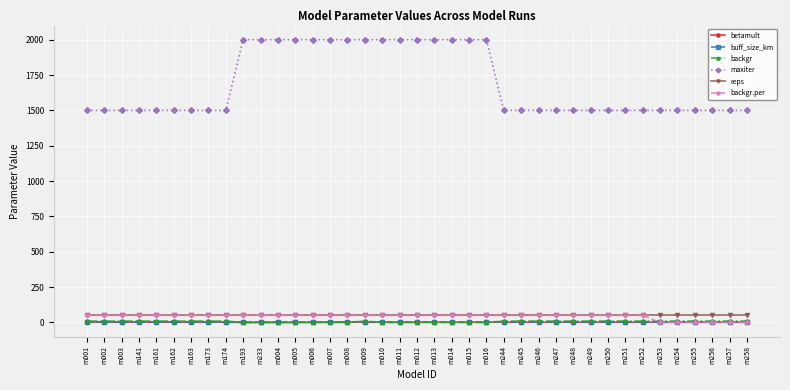

Between which two adjacent categories do buff_size_km and backgr.per first intersect?

m252 and m253